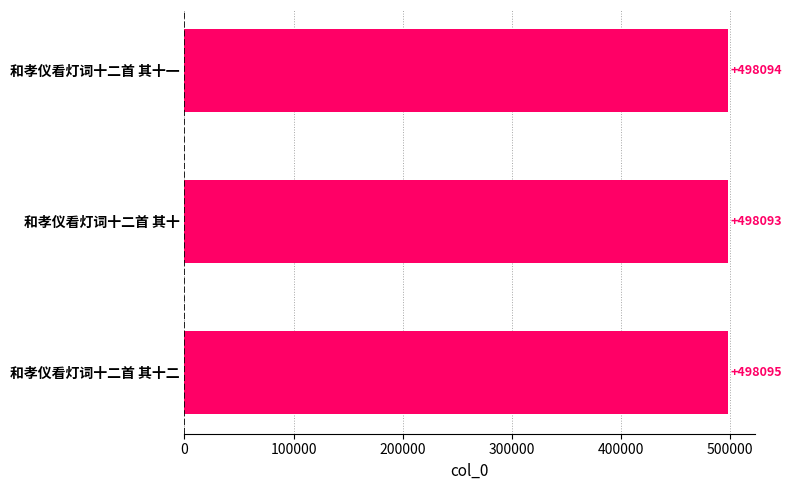

Rank the categories by value from highest to lowest.

和孝仪看灯词十二首 其十二, 和孝仪看灯词十二首 其十一, 和孝仪看灯词十二首 其十